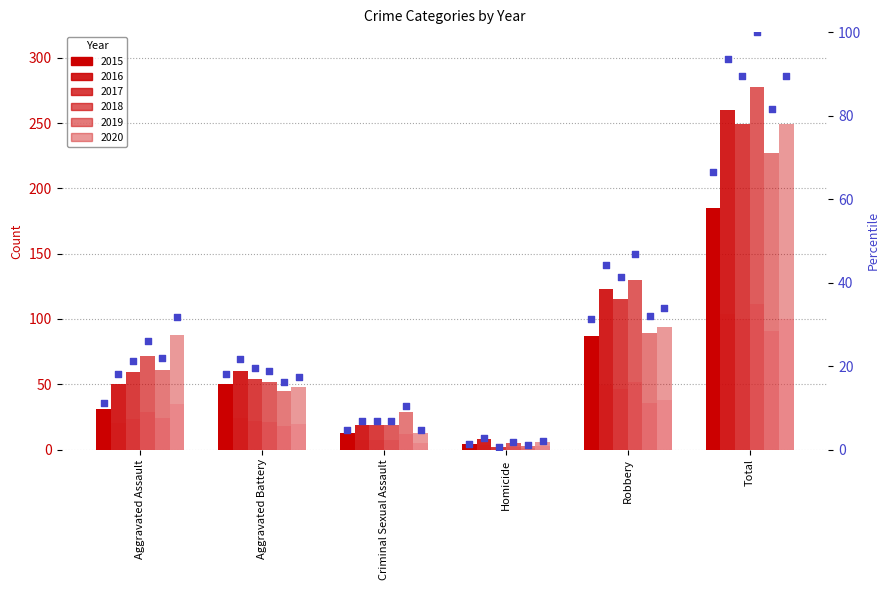

What are all the series names shown in the legend?

2015, 2016, 2017, 2018, 2019, 2020